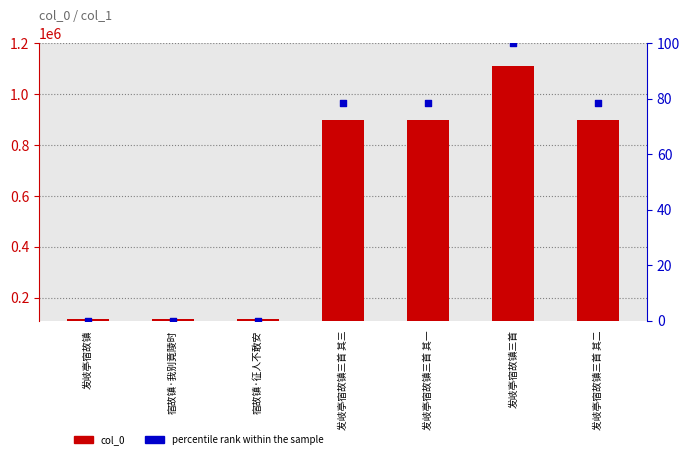

Which series has the largest Y range (max minus min)?

col_0